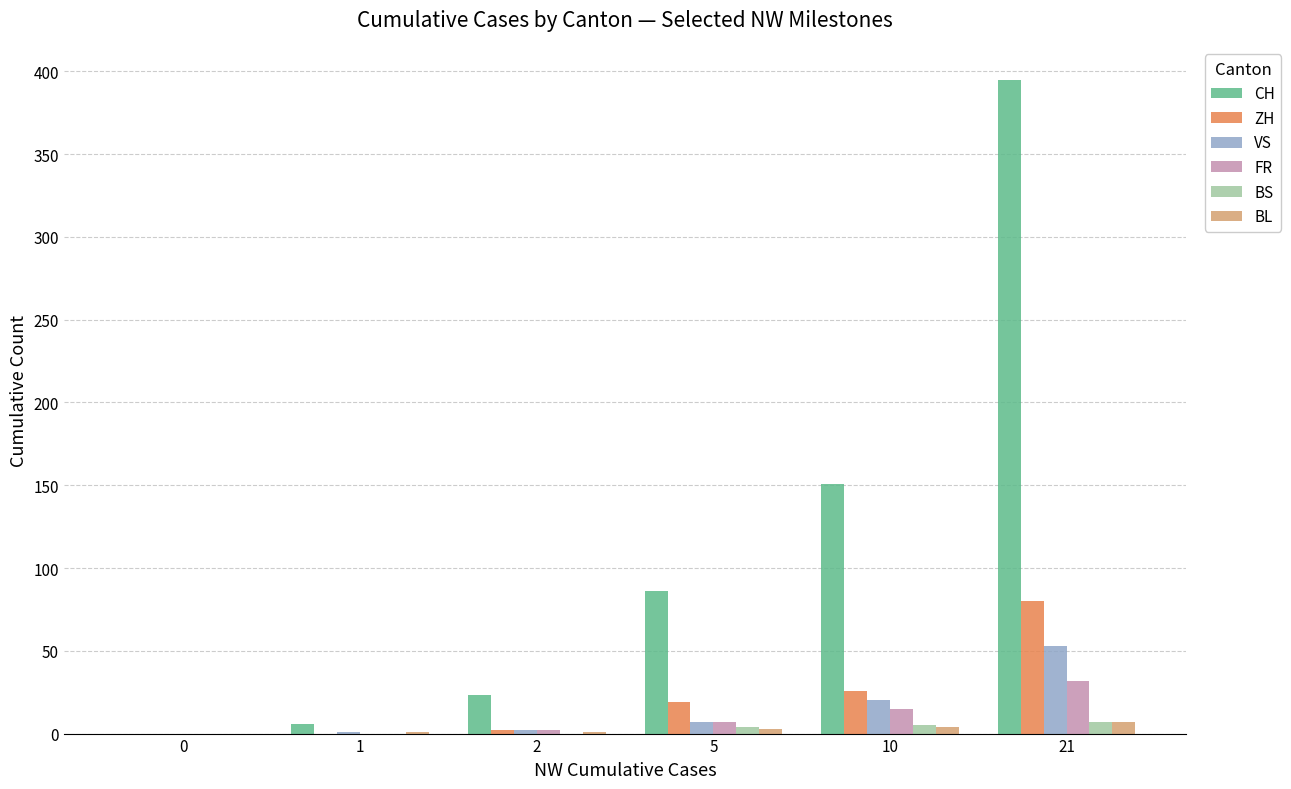

Which series has the largest total across all categories?

CH